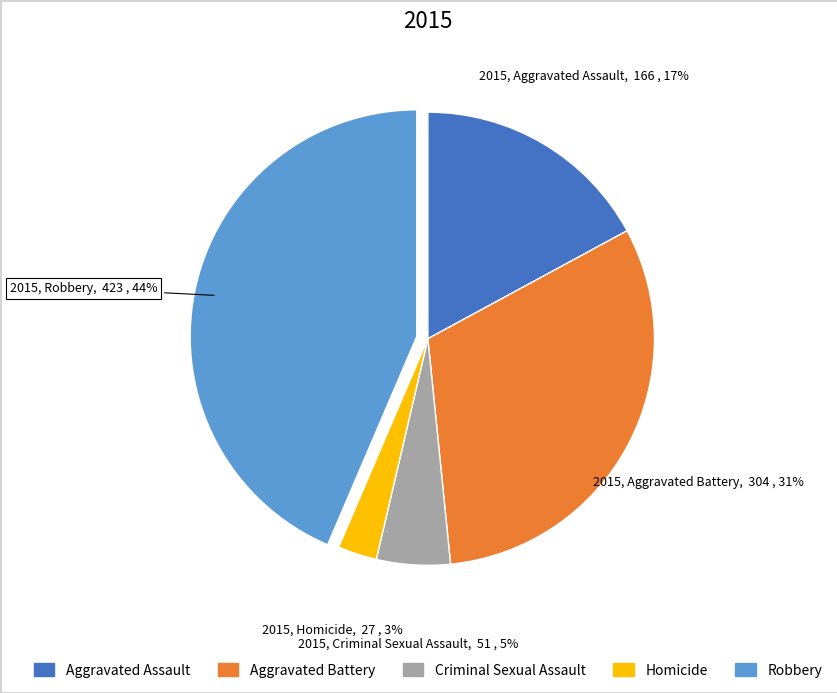

To the nearest percent, what percentage of the pie is Robbery?

44%